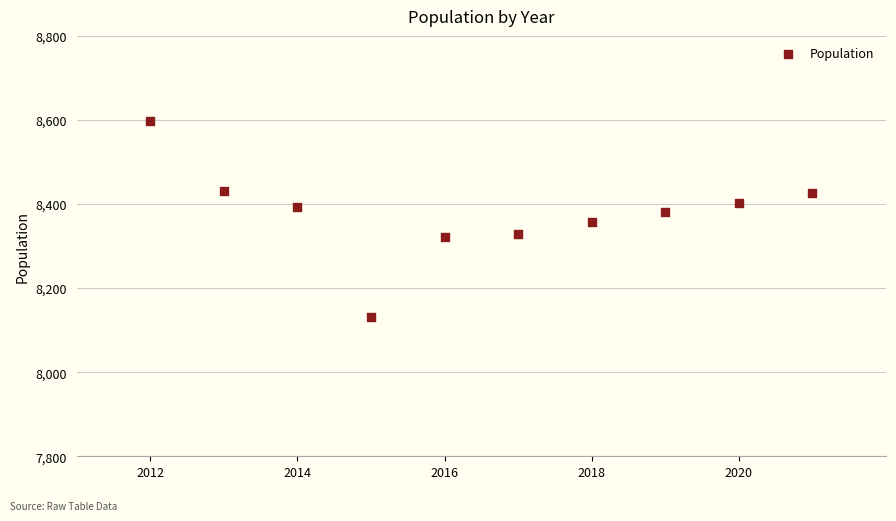

What is the average Y value?

8377